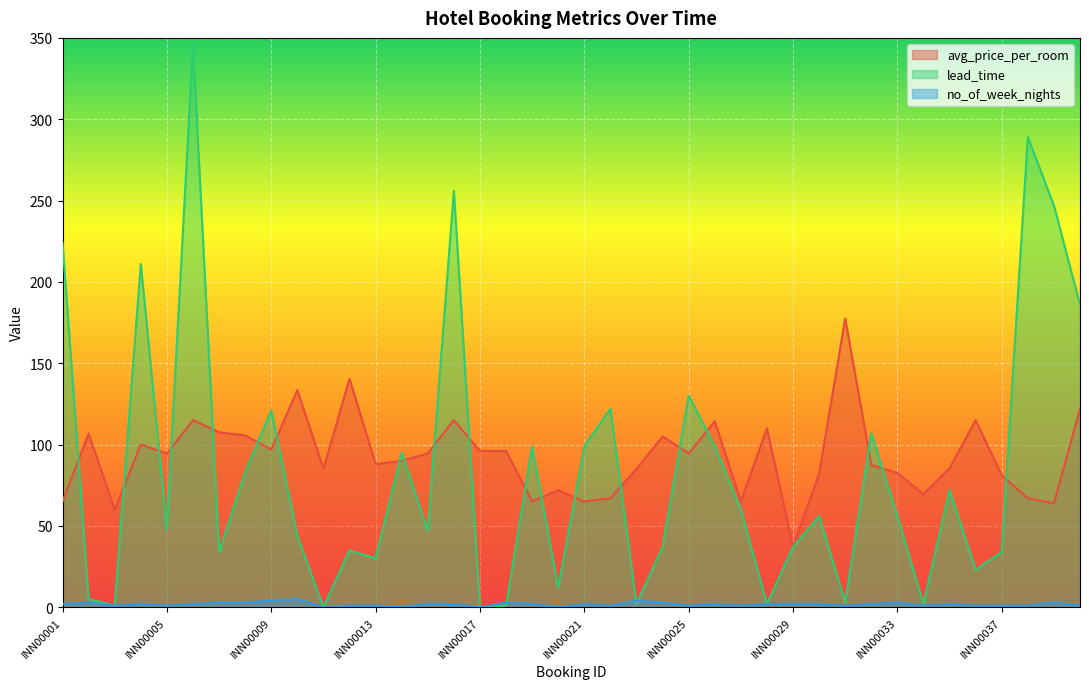

Which series has the largest range (max minus min)?

lead_time